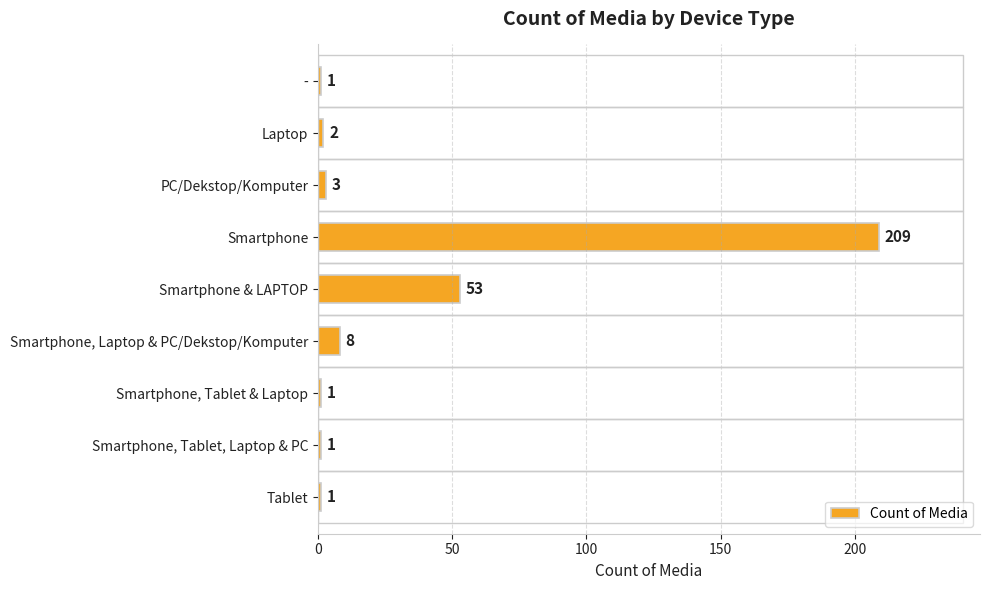

What is the label of the 6th bar from the top?

Smartphone, Laptop & PC/Dekstop/Komputer